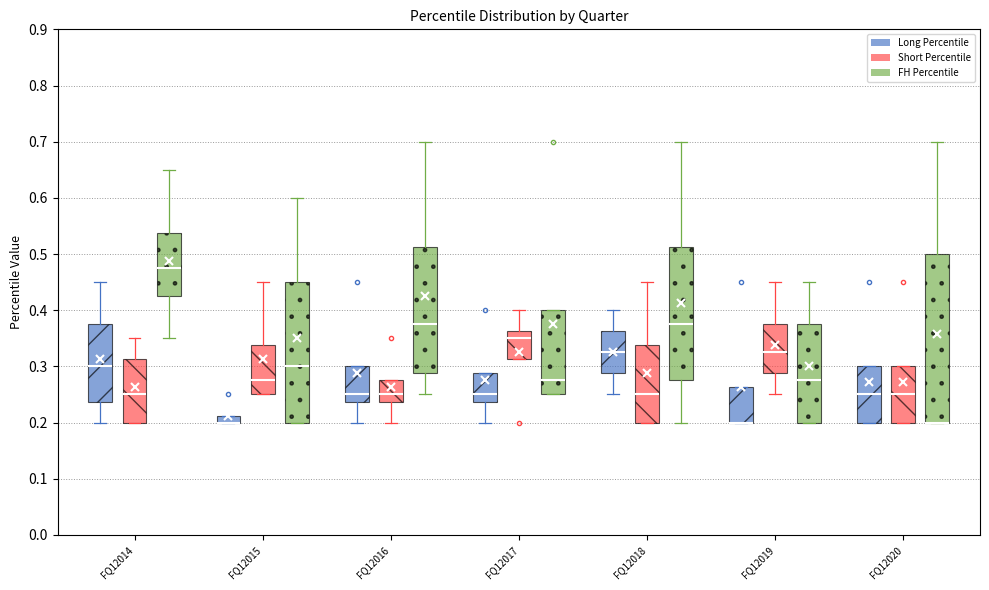

Where does the median line of the box for FQ12017 (Short Percentile) sit on the y-axis? The values are not printed on the chart, so give them approximately, as read against the axis.

0.35